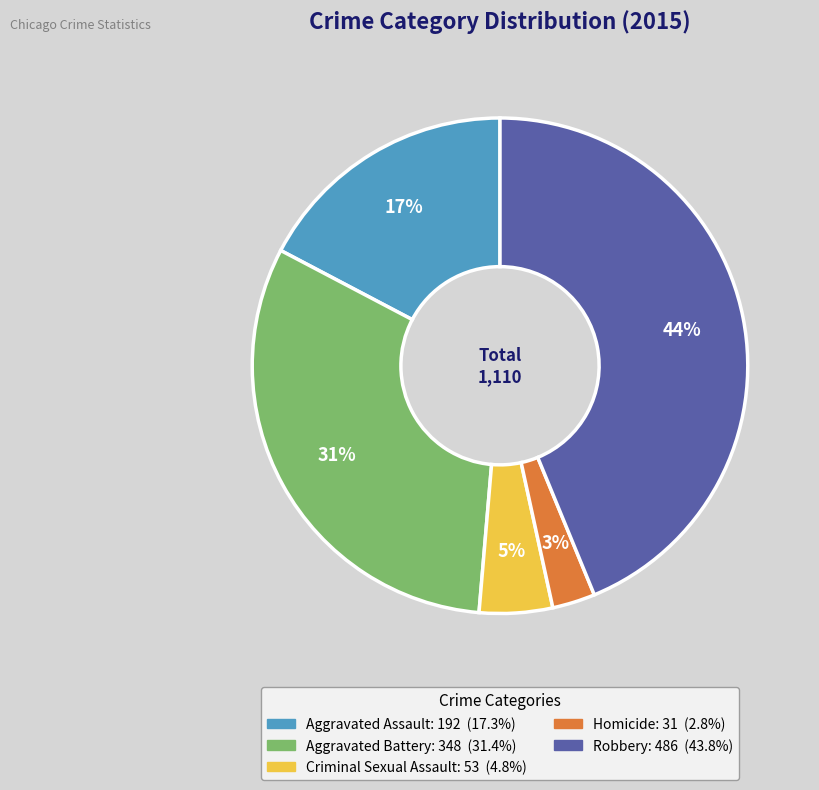

To the nearest percent, what portion does Aggravated Assault represent?

17%